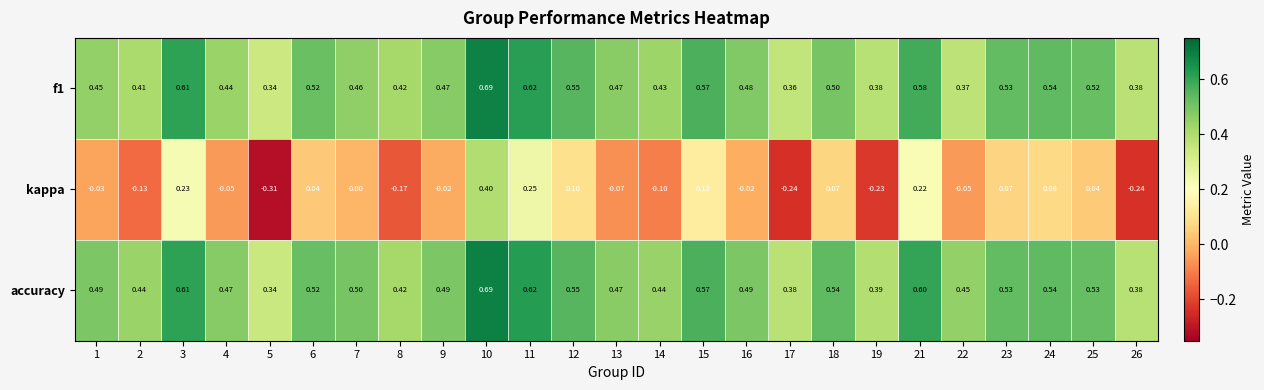

Between 12 and 26, which series saw the biggest shift?

kappa